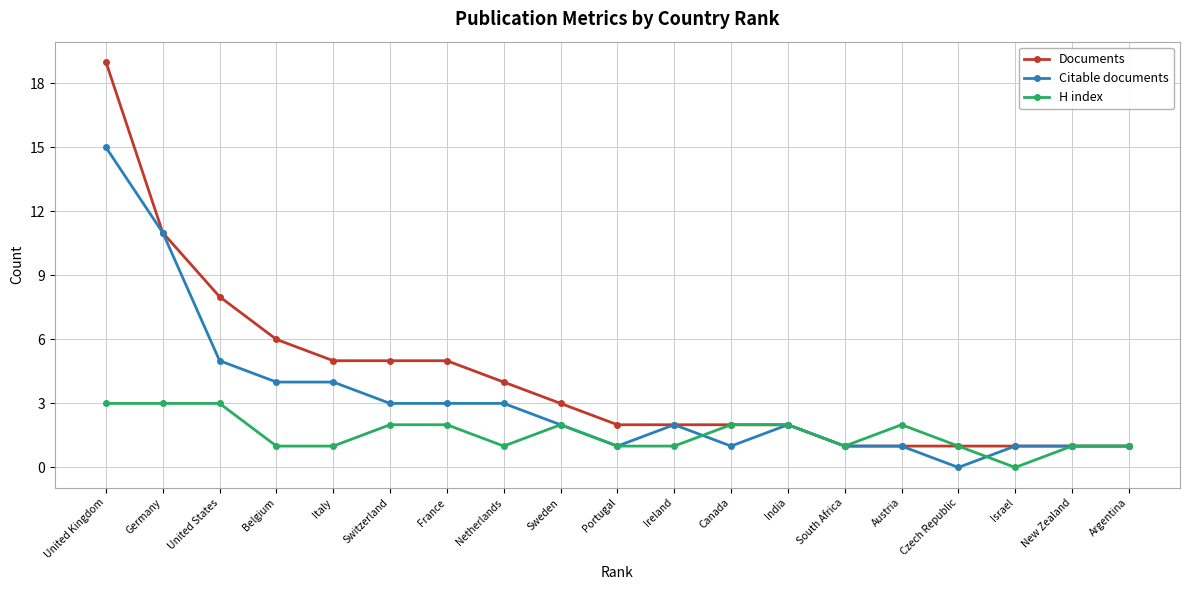

Reading left to right, what are all the values shown in this chart?

Documents: 19	11	8	6	5	5	5	4	3	2	2	2	2	1	1	1	1	1	1
Citable documents: 15	11	5	4	4	3	3	3	2	1	2	1	2	1	1	0	1	1	1
H index: 3	3	3	1	1	2	2	1	2	1	1	2	2	1	2	1	0	1	1